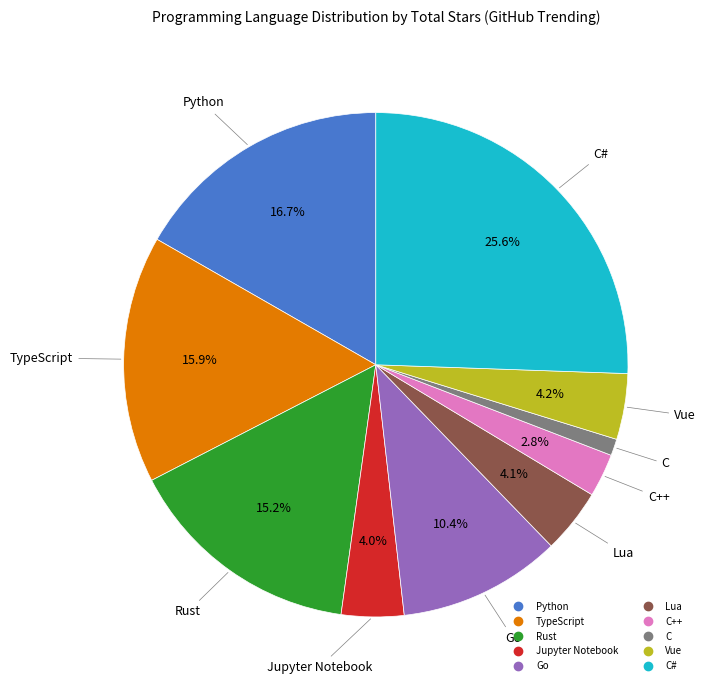

Does any single category account for the majority?

No